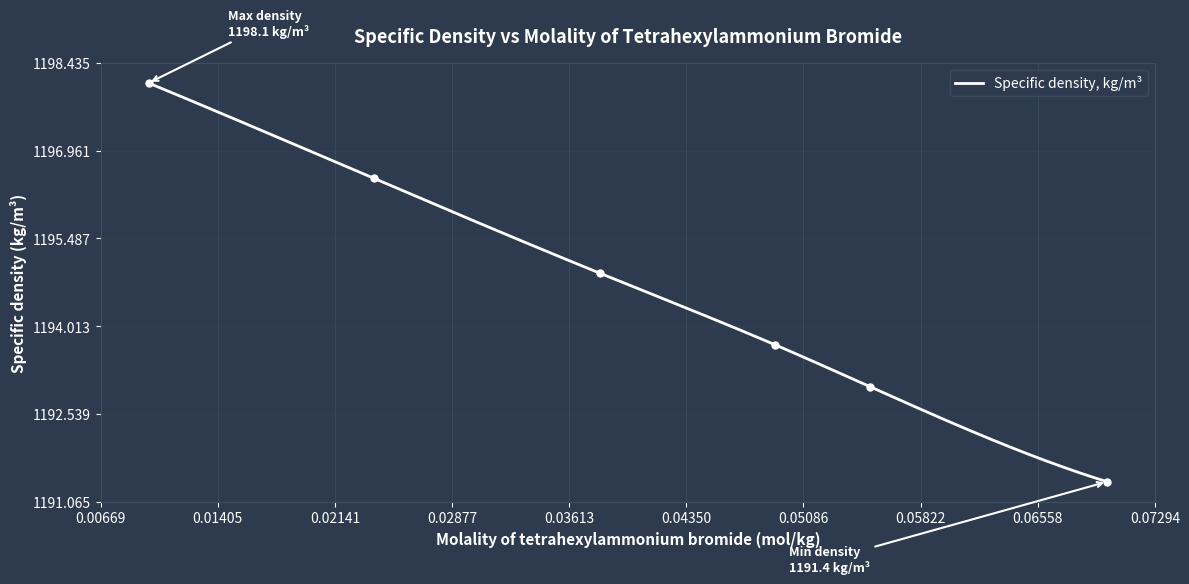

What is the difference between the values at 0.06993 and 0.04908?

2.3